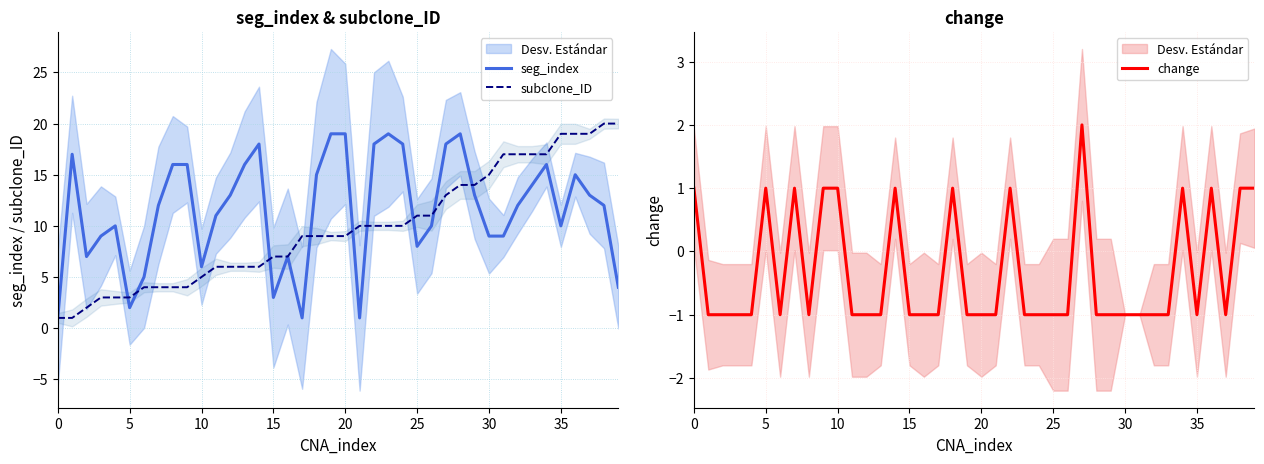

Is it true that change equals -1 at 24?

True